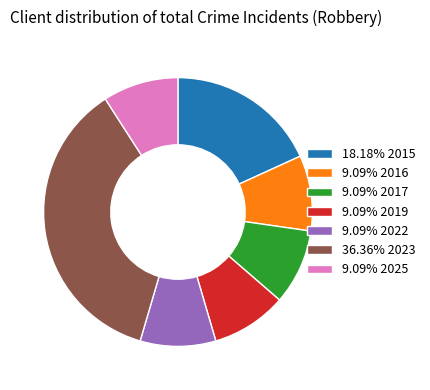

Approximately how many times larger is the value at 36.36% 2023 compared to 9.09% 2016?

4.0